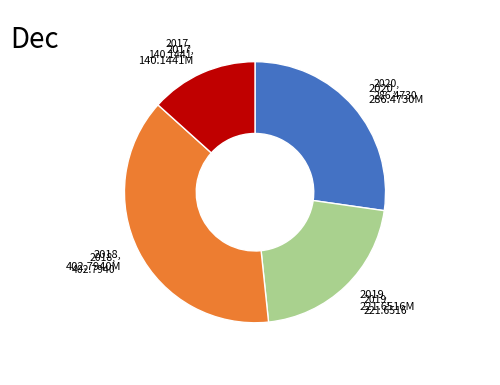

Is there a majority slice in this chart?

No